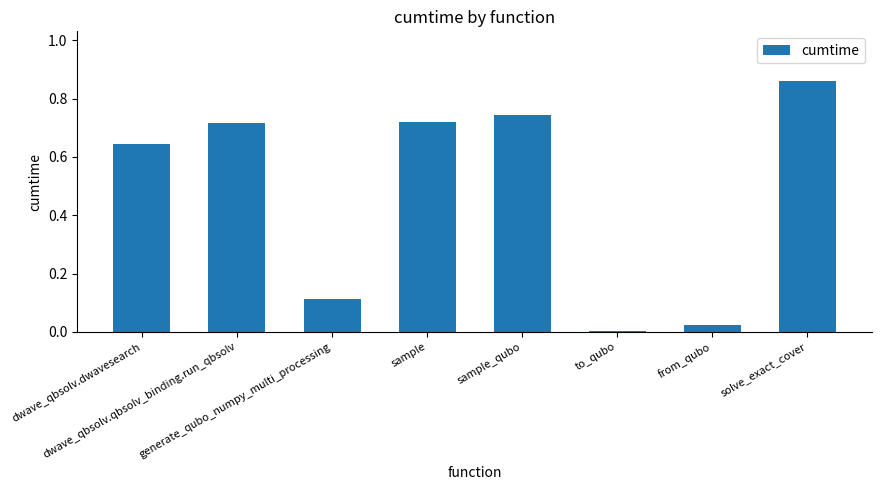

Count the number of categories in the chart.

8